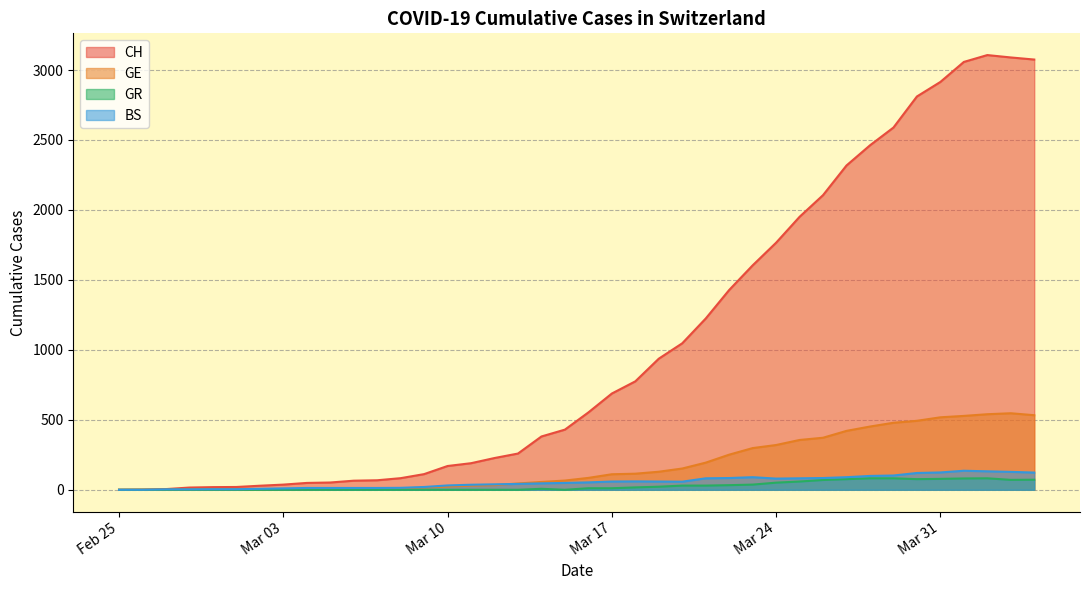

Which series has the widest spread of values?

CH